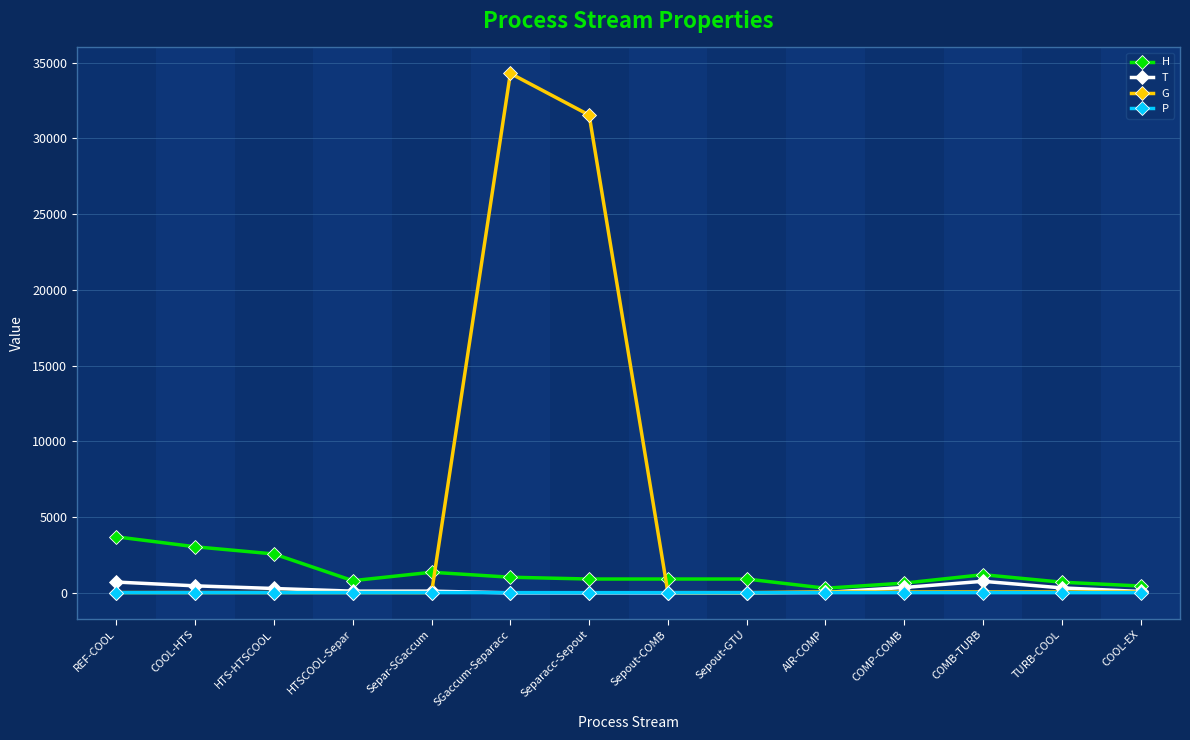

Count the number of categories in the chart.

14